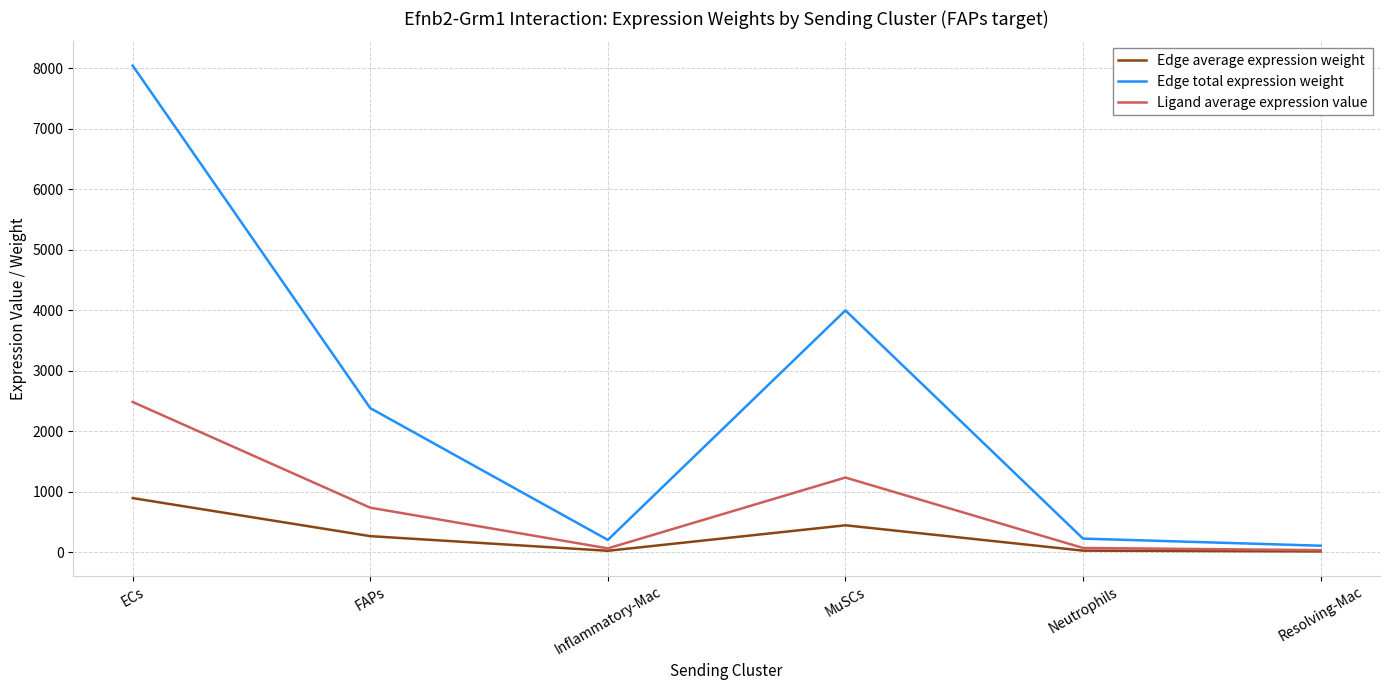

Where is Ligand average expression value nearest to the value 1257?

MuSCs